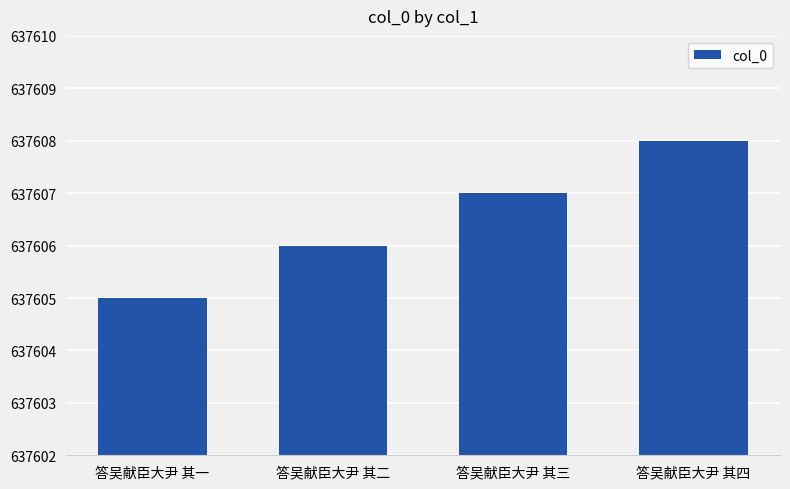

The chart shows a value of 938339 at 答吴献臣大尹 其一. True or false?

False